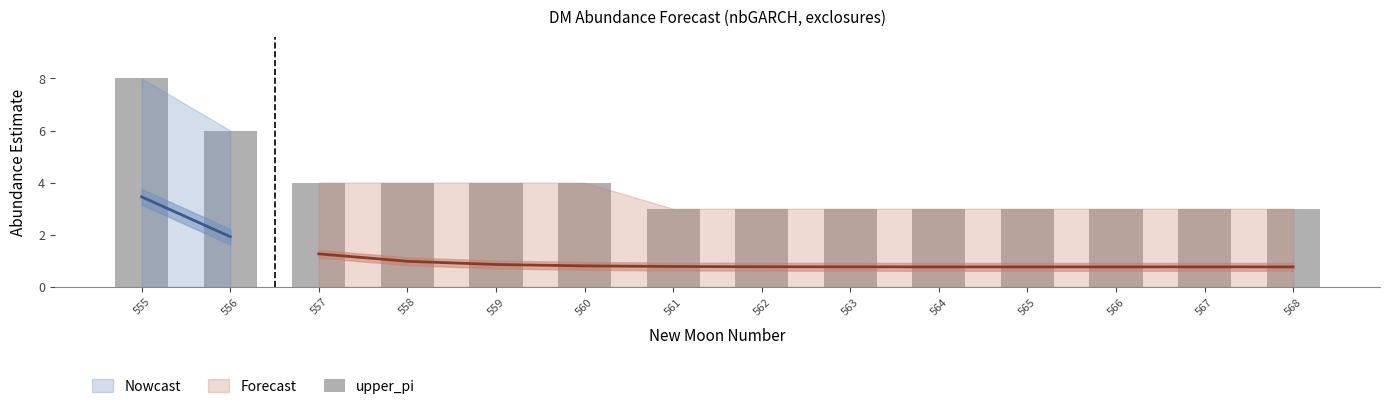

The chart shows a value of 4 at 557. True or false?

True